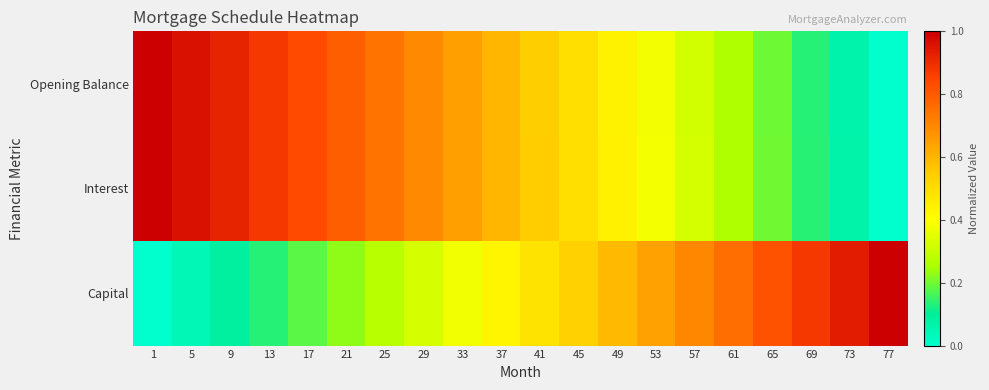

Which category has the highest value across all series?

1